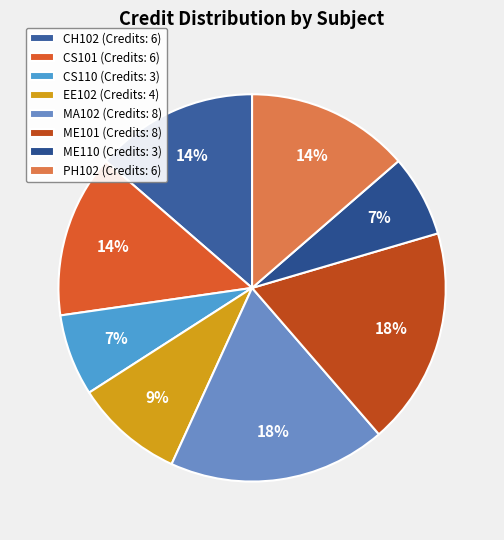

Count the number of slices in the pie.

8